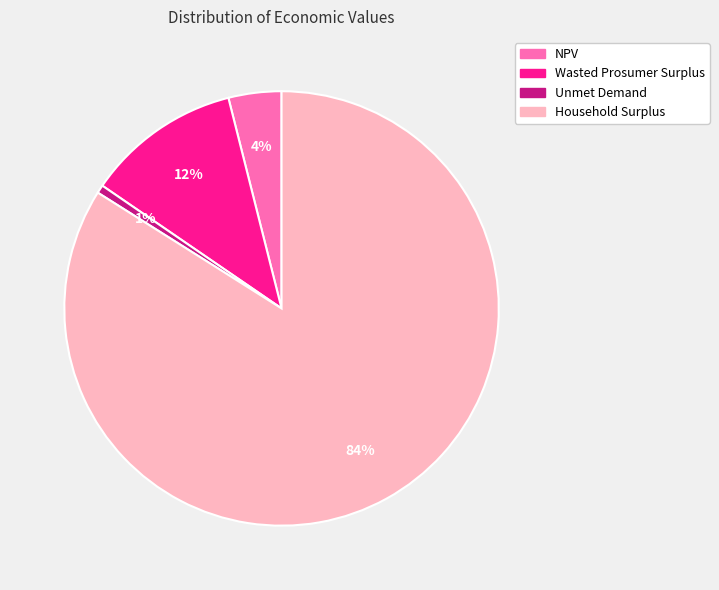

Which has a higher value, Unmet Demand or Household Surplus?

Household Surplus